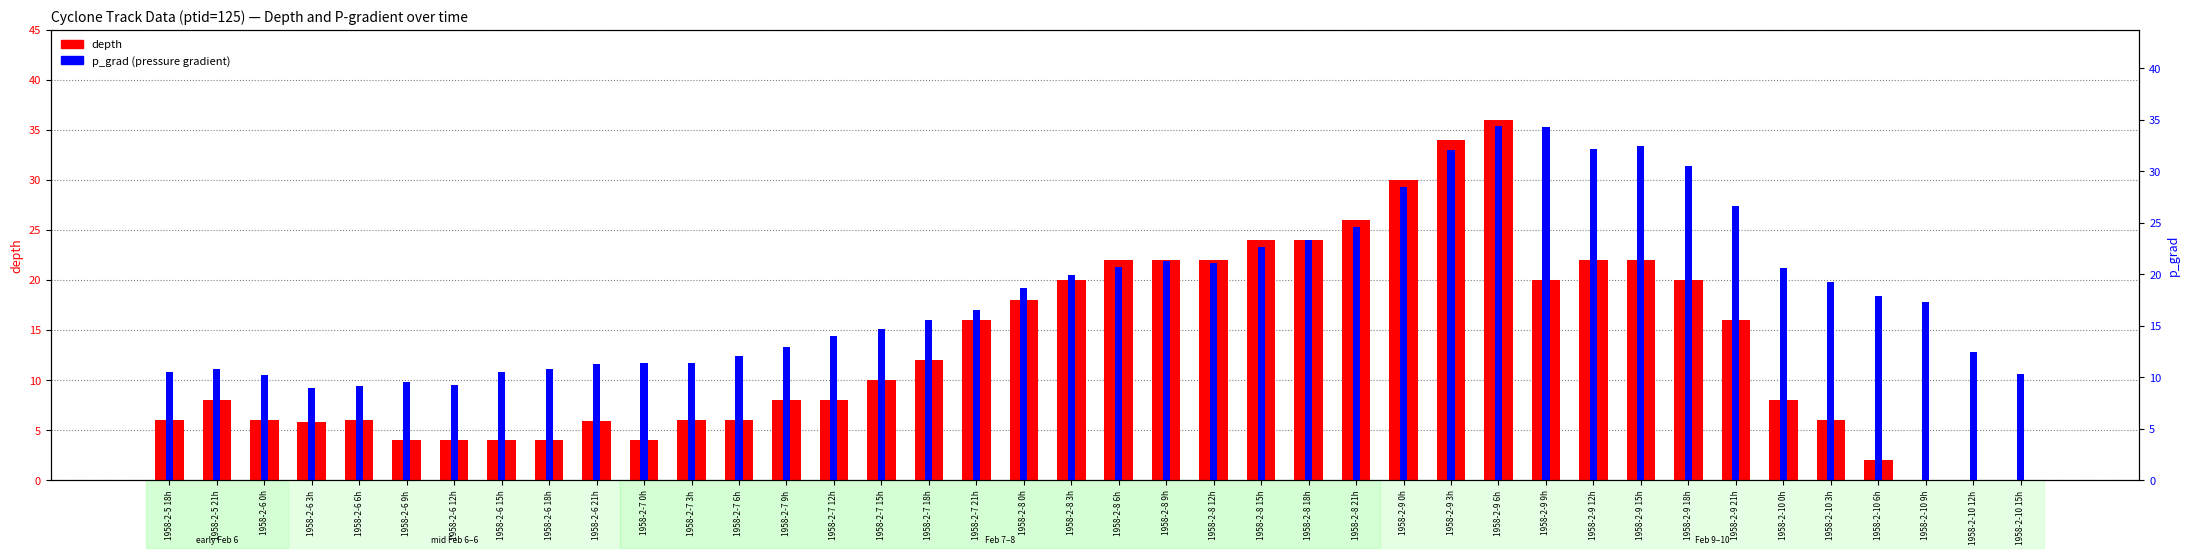

Are the bars grouped side by side (vs. stacked)?

Yes